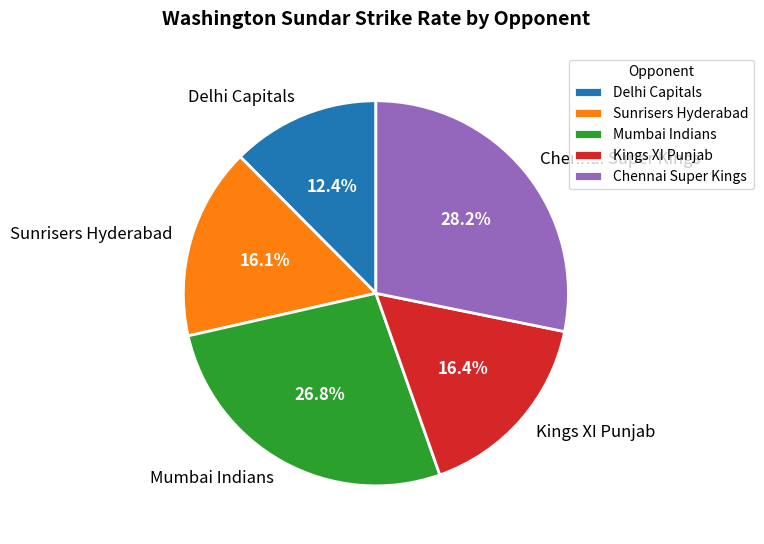

Is it true that Delhi Capitals is 29% of the pie?

False